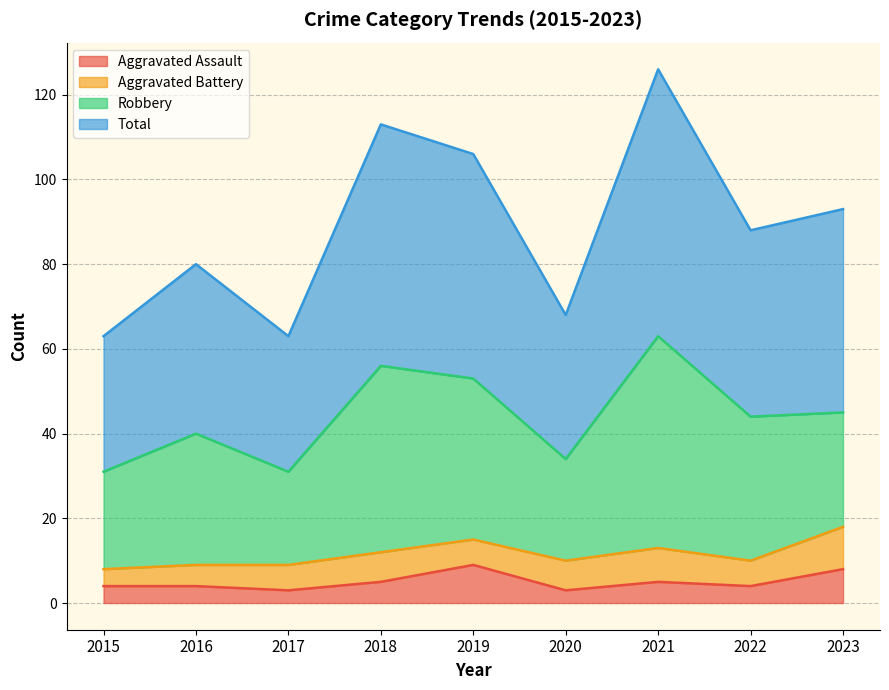

True or false: Total and Aggravated Assault intersect in this chart.

False